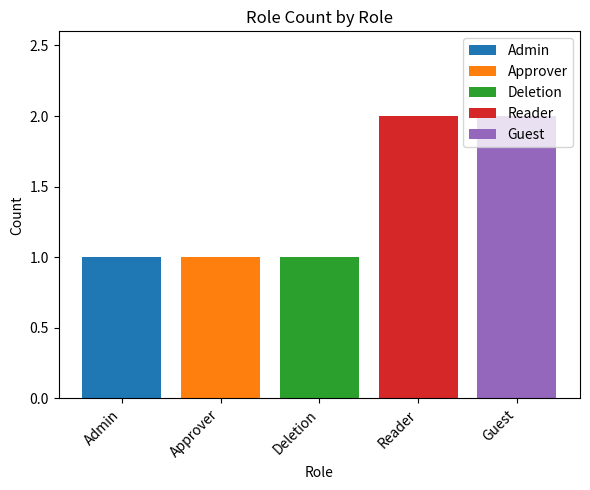

Which series has the widest spread of values?

Admin